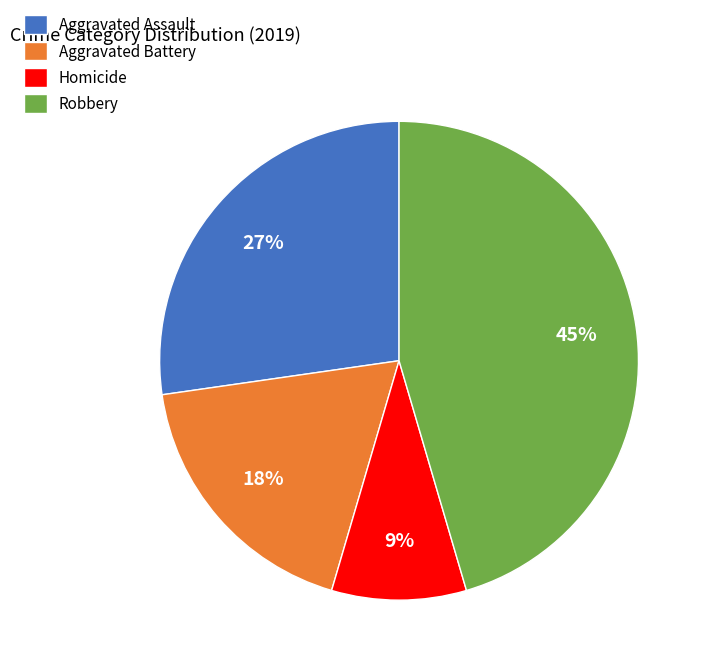

What is the largest slice in the pie chart?

Robbery